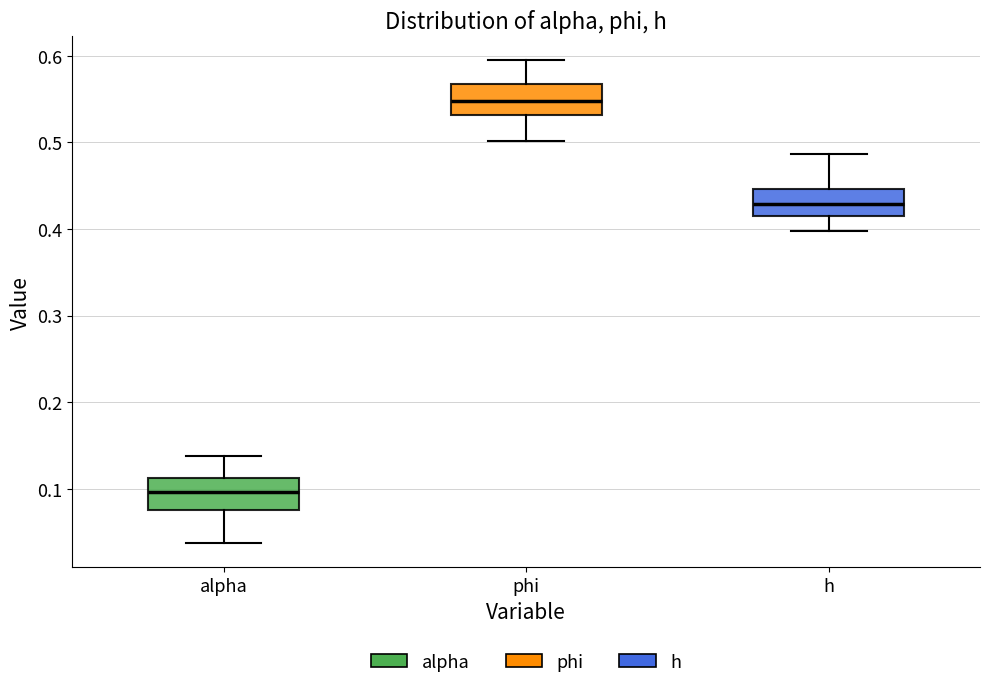

Which box has the highest median line?

phi